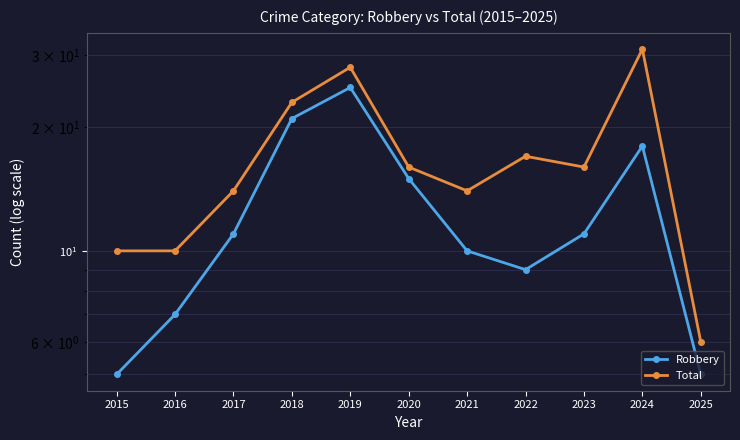

Rank the series by their average value, from highest to lowest.

Total, Robbery